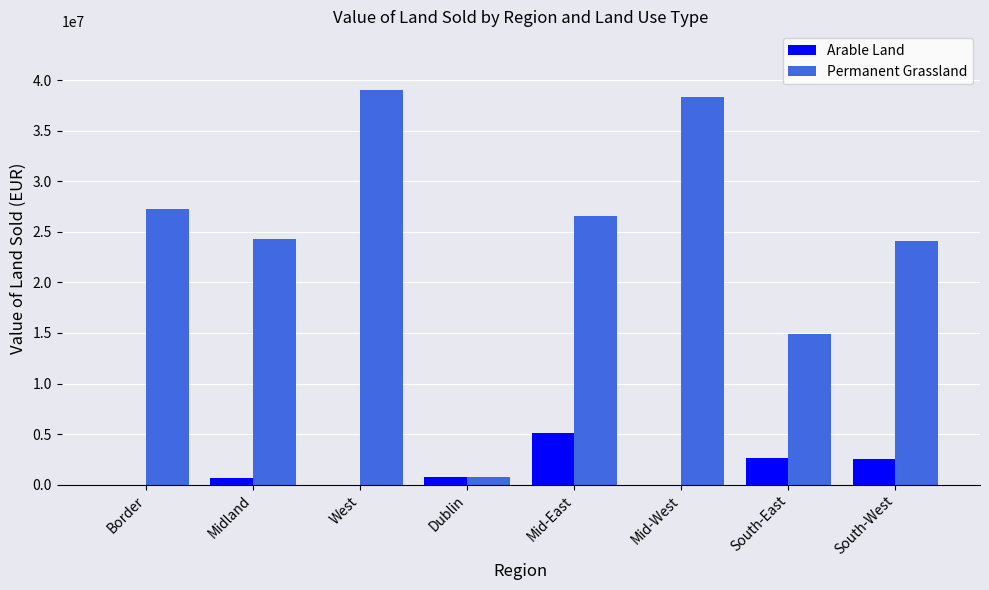

Which series changed the most between West and South-East?

Permanent Grassland